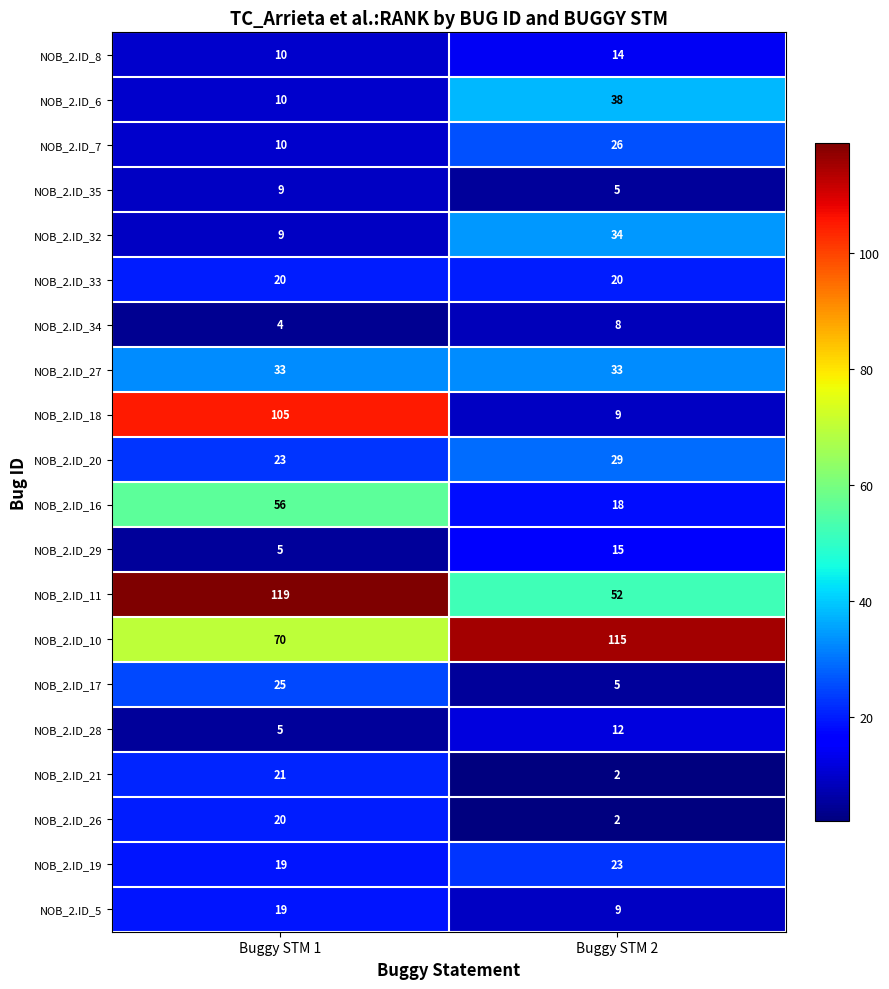

What is the smallest value displayed?

2